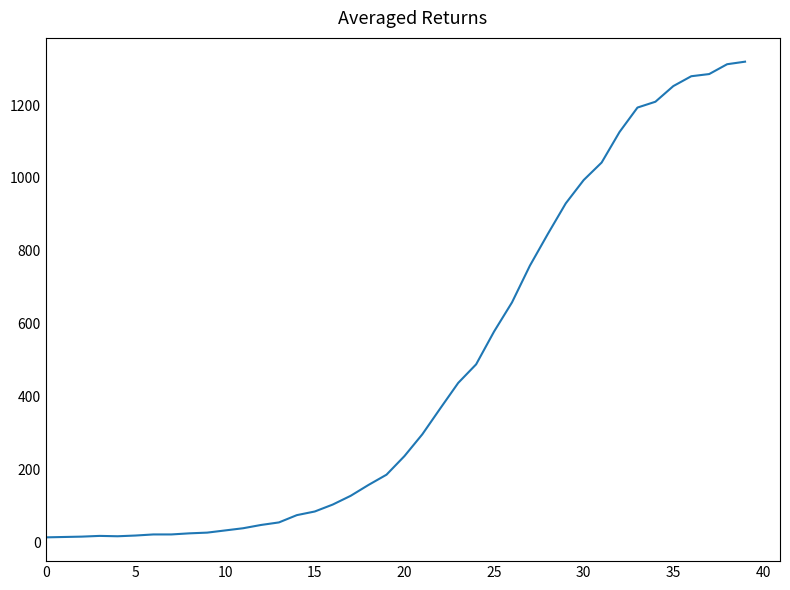

What is the maximum value shown in the chart?

1319